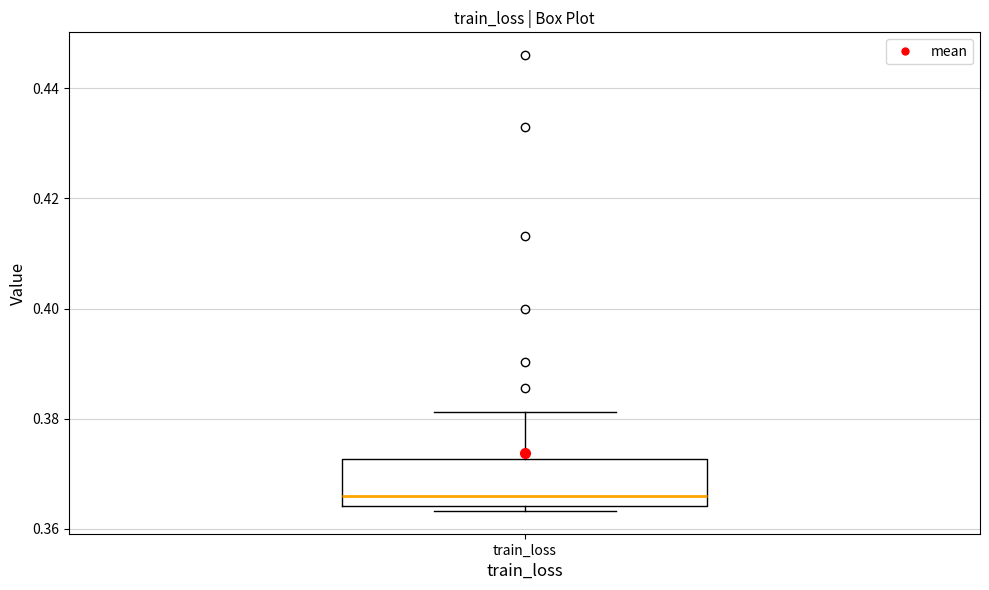

Read this box plot against the y-axis: the position of the median line, the range covered by the box, and the ends of both whiskers. The values are not printed on the chart, so give them approximately, as read against the axis.

median 0.366, box 0.364 to 0.372, whiskers 0.364 (just below the box's lower edge) to 0.382